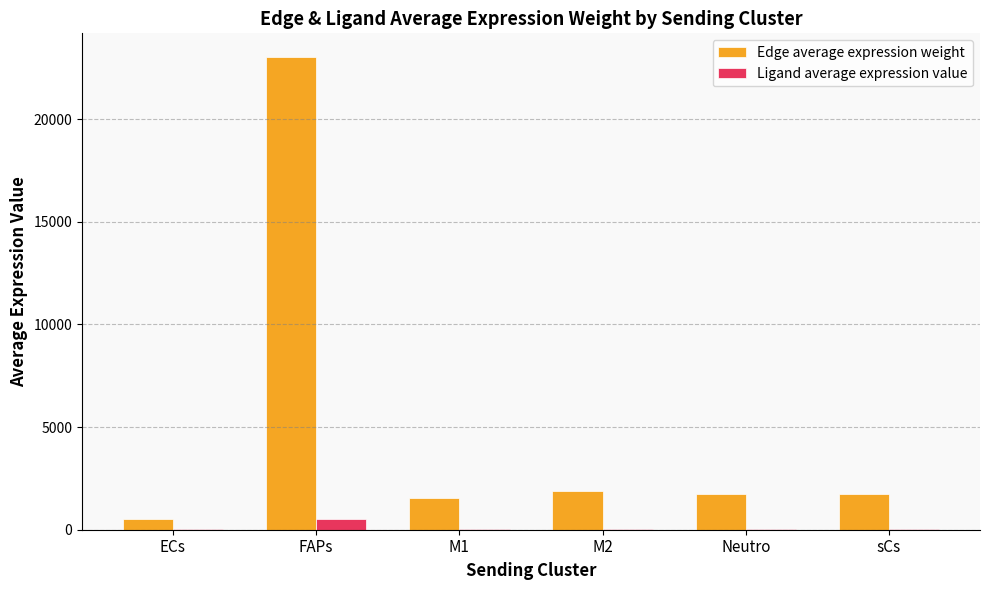

What is the total value across all series at FAPs?

23543.7